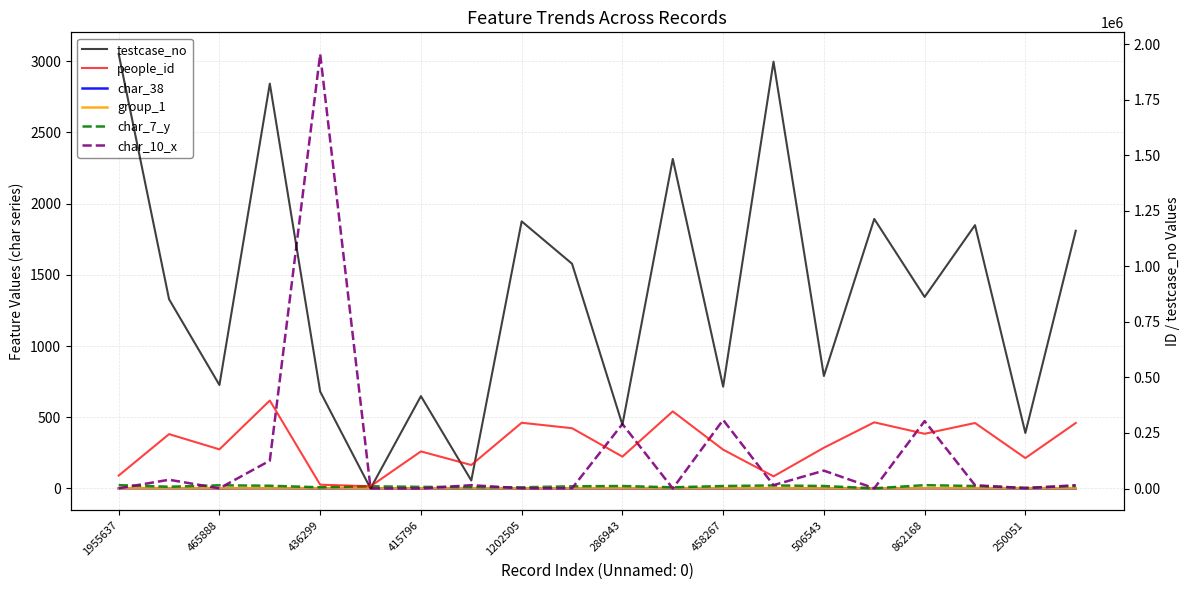

Which has a higher value, 465888 or 506543?

465888